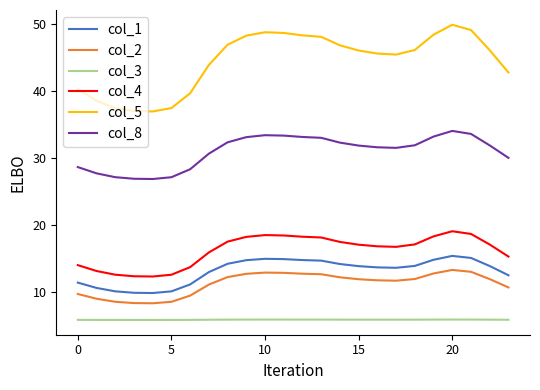

Which series has the widest spread of values?

col_5